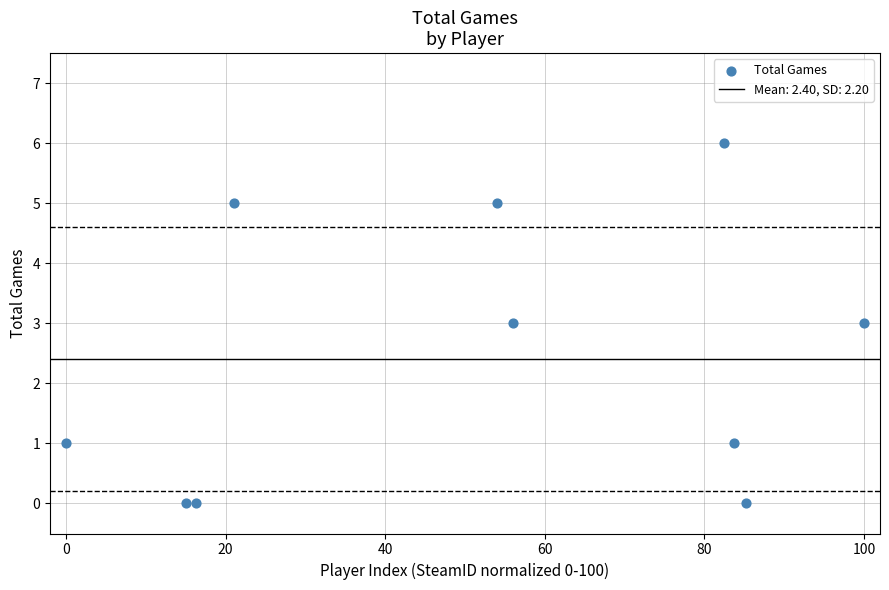

What is the range of Y values (max minus min)?

6